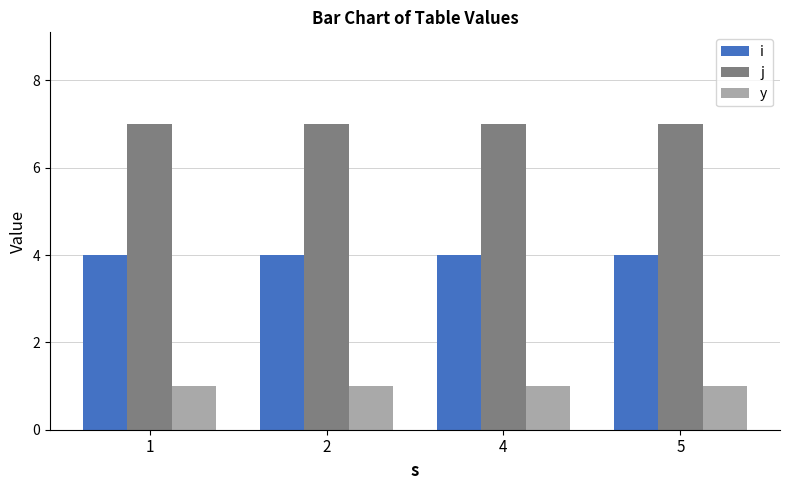

What is the value of the y bar at the 1st from the left?

1